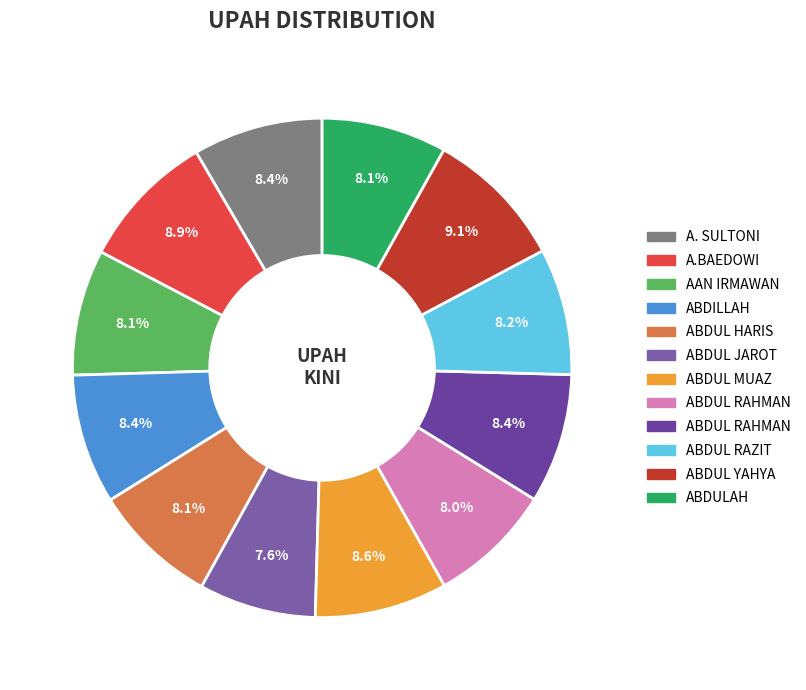

Which slice is the smallest?

ABDUL JAROT